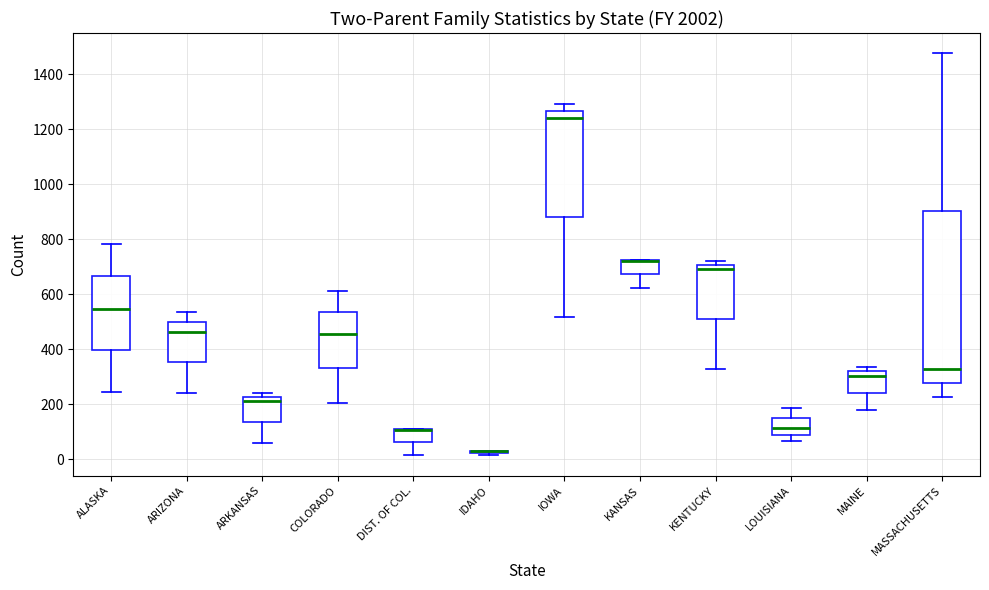

Reading left to right, transcribe this box plot: for each box, give where its median line is, the range the box spans, and where its two whiskers end, as read against the y-axis. The values are not printed on the chart, so give them approximately, as read against the axis.

ALASKA: median 540, box 400 to 660, whiskers 240 to 780
ARIZONA: median 460, box 360 to 500, whiskers 240 to 540
ARKANSAS: median 220 (just below the box's upper edge), box 140 to 220, whiskers 60 to 240
COLORADO: median 460, box 320 to 540, whiskers 200 to 620
DIST. OF COL.: median 100 (drawn on the box's upper edge), box 60 to 100, whiskers 20 to 100
IDAHO: box collapsed to a line at 40, whiskers 20 to 40
IOWA: median 1240, box 880 to 1260, whiskers 520 to 1300
KANSAS: median 720 (drawn on the box's upper edge), box 680 to 720, whiskers 620 to 720
KENTUCKY: median 700 (just below the box's upper edge), box 500 to 700, whiskers 320 to 720
LOUISIANA: median 120, box 80 to 140, whiskers 60 to 180
MAINE: median 300, box 240 to 320, whiskers 180 to 340
MASSACHUSETTS: median 320, box 280 to 900, whiskers 220 to 1480